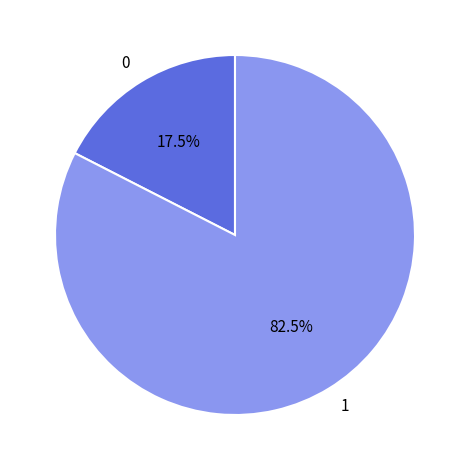

Count the number of slices in the pie.

2